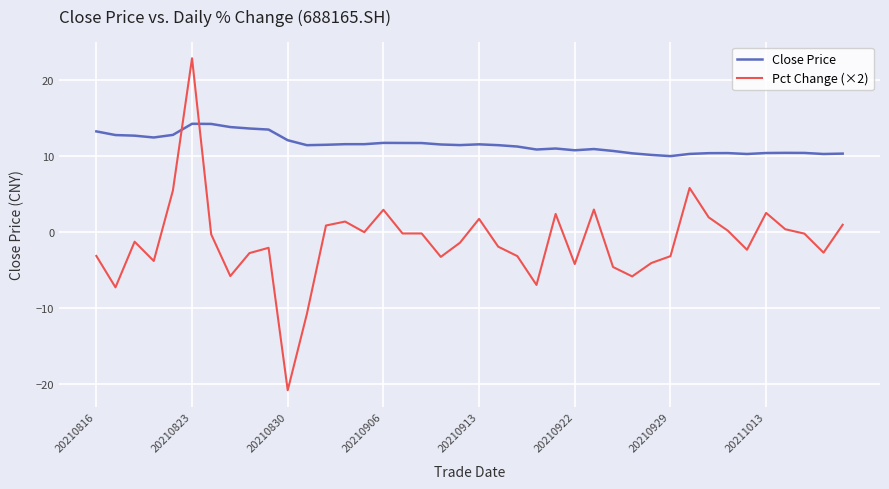

What is the sum of all Pct Change (×2) values?

-49.3